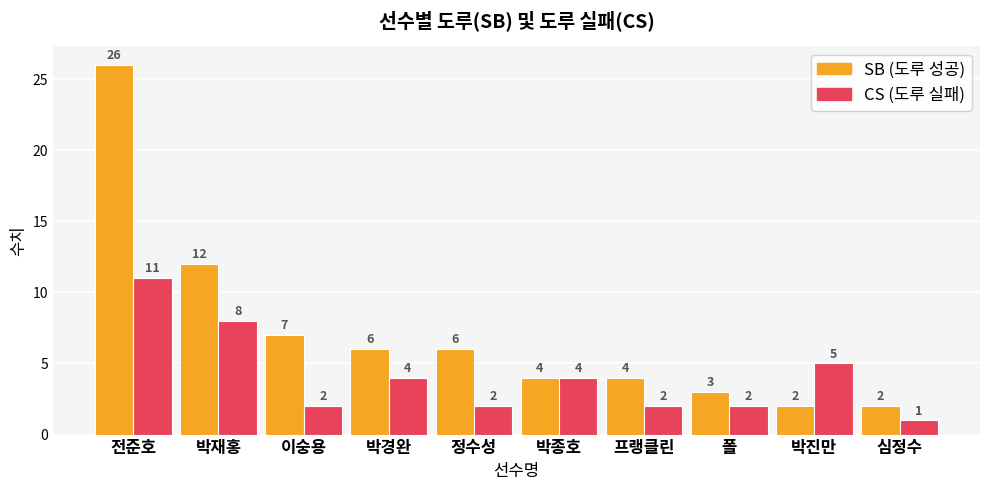

What is the difference between the highest and lowest values at 전준호?

15